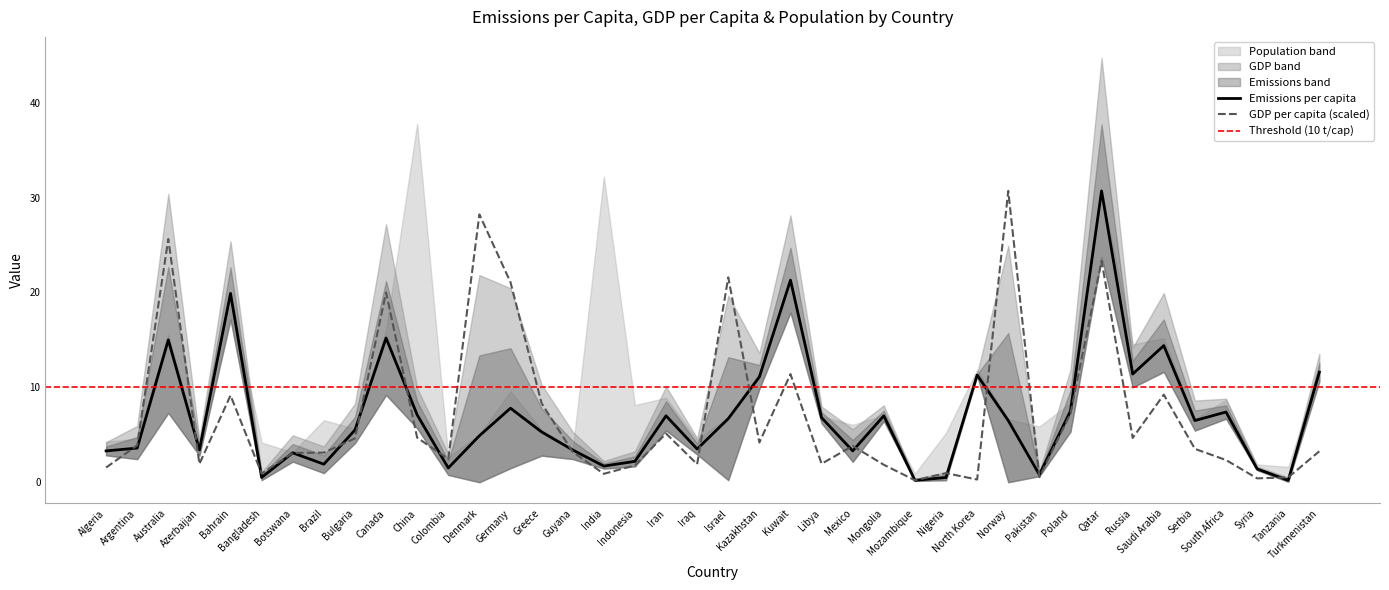

True or false: GDP_per_capita_kUSD has more than 1 points higher than both neighbors.

True